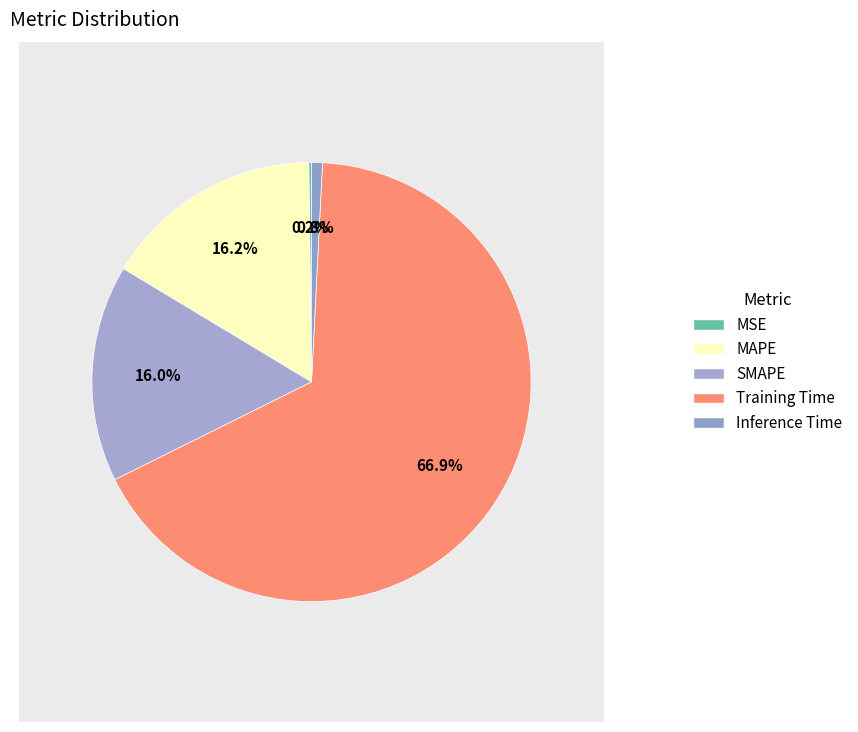

To the nearest percent, what is the combined percentage of MAPE and Inference Time?

17%